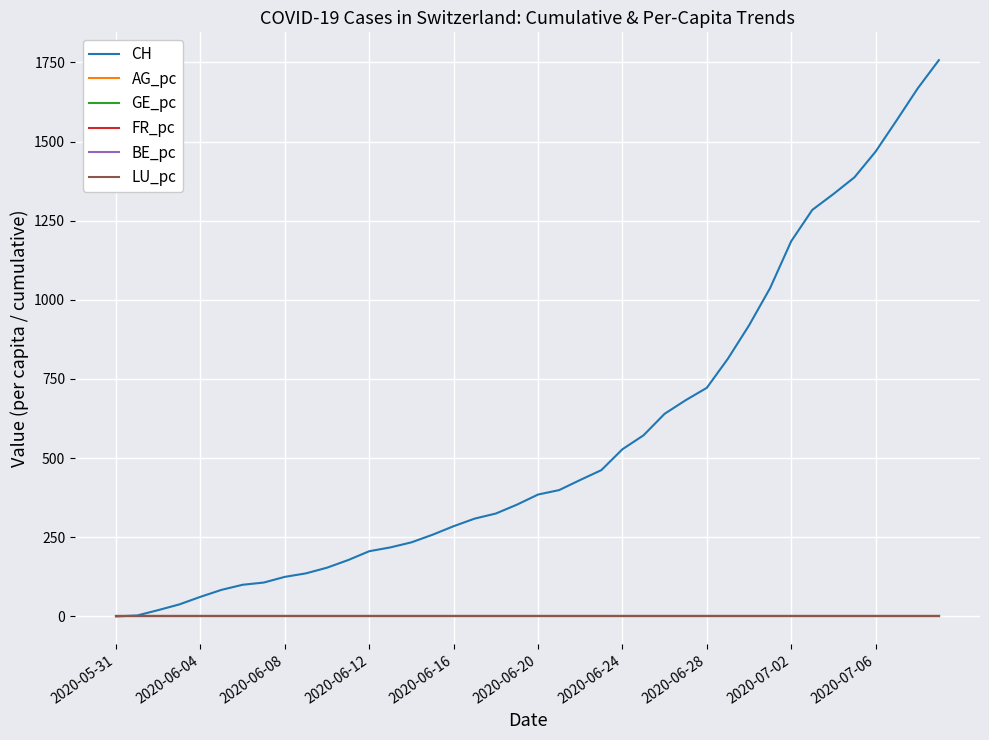

Which series has the widest spread of values?

CH